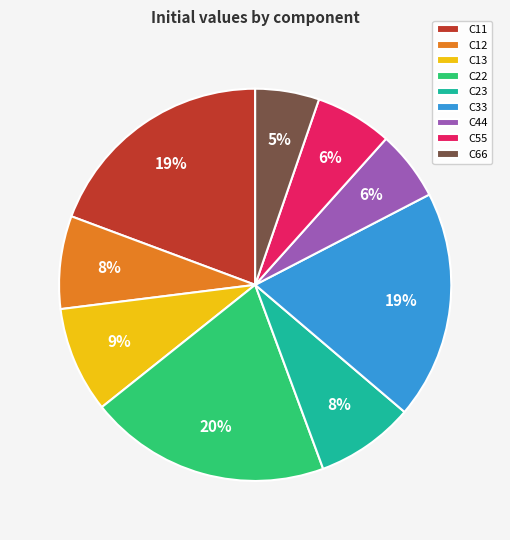

Between C13 and C22, which is larger?

C22